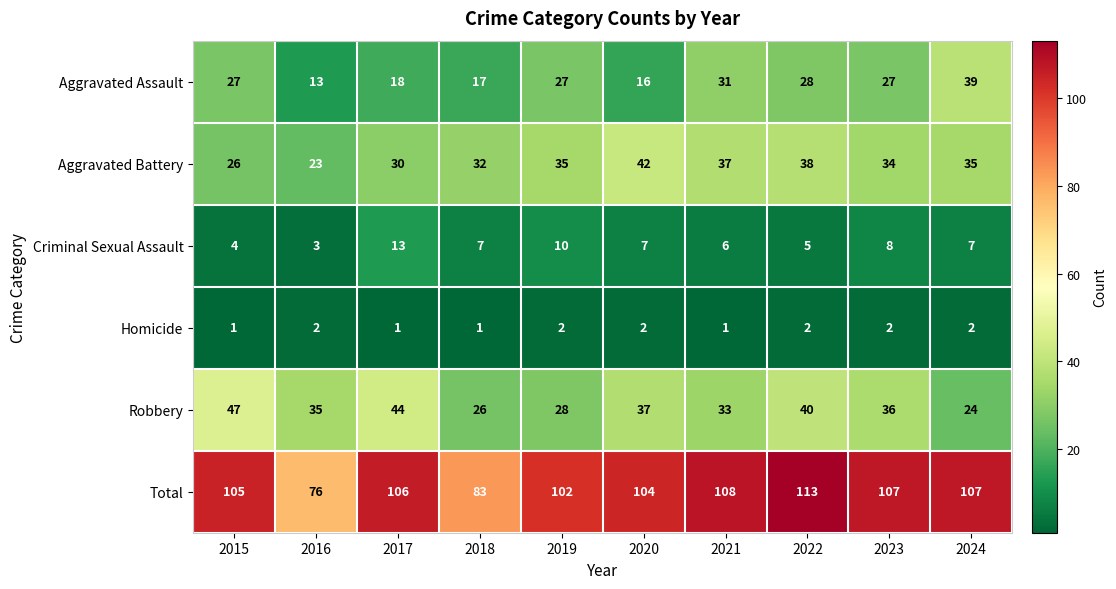

Is it true that Criminal Sexual Assault equals 22 at 2017?

False